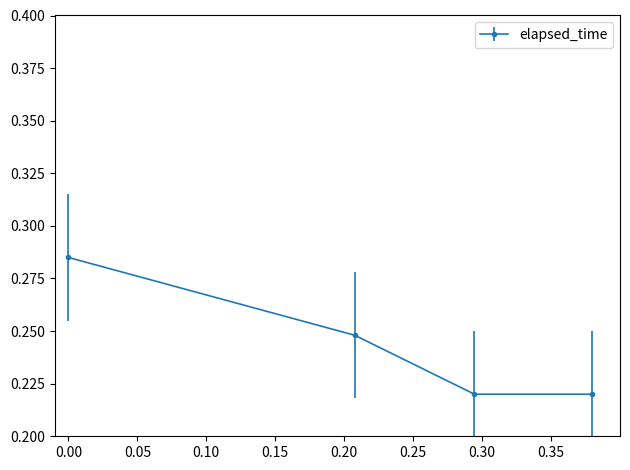

What is the sum of all values?

1.0